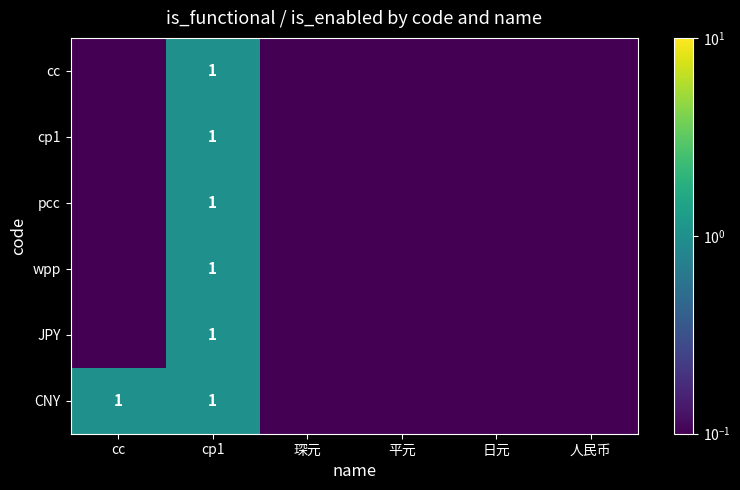

Is the value of cc at 日元 greater than the value of CNY at cc?

No